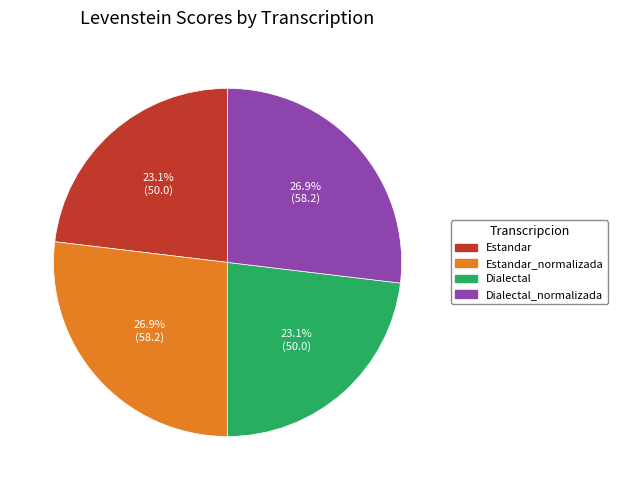

Does any single category account for the majority?

No